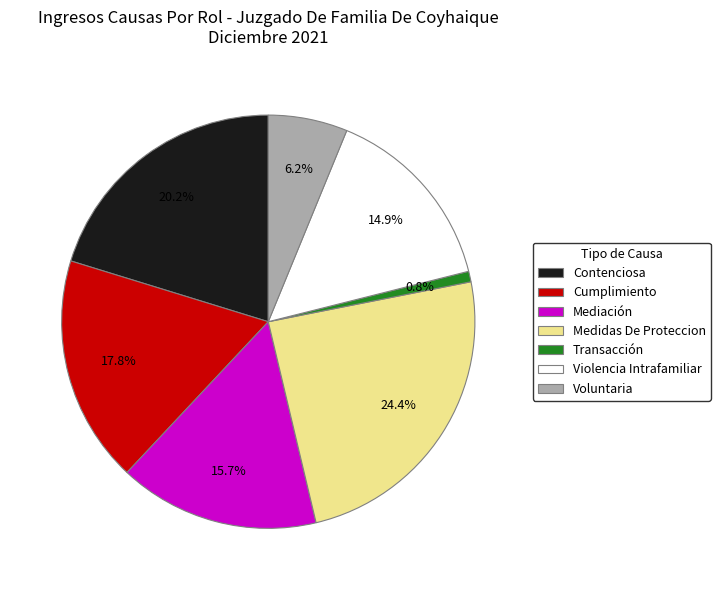

Is it true that Medidas De Proteccion is 24% of the pie?

True